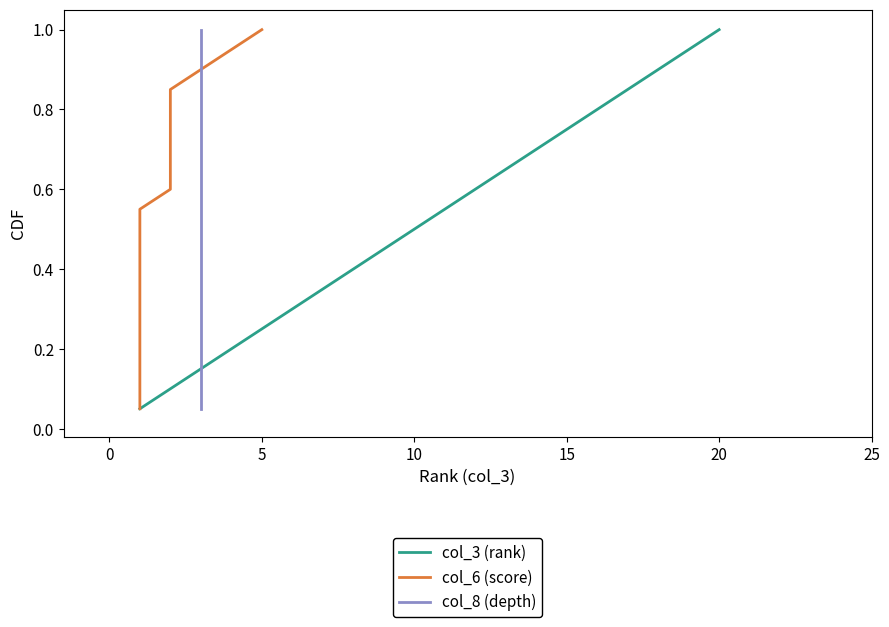

The col_3 (rank) series shows 0.7 at 10. True or false?

False